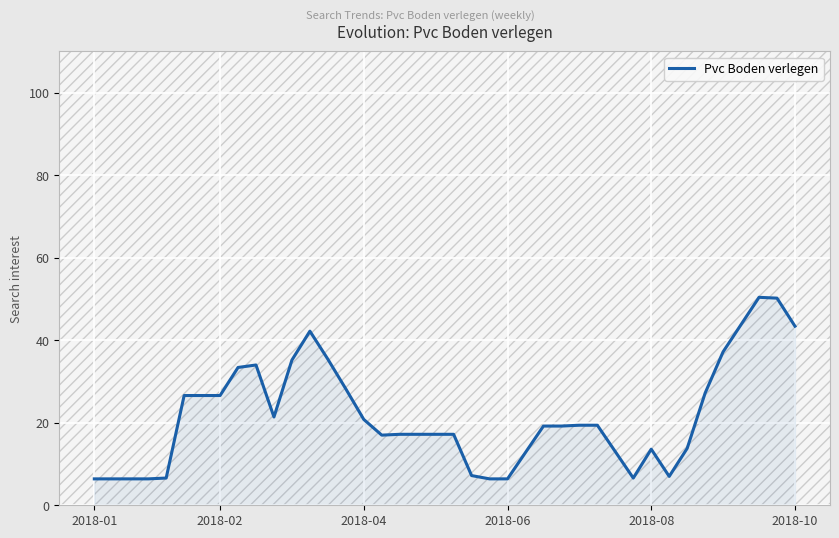

What is the maximum value shown in the chart?

50.4